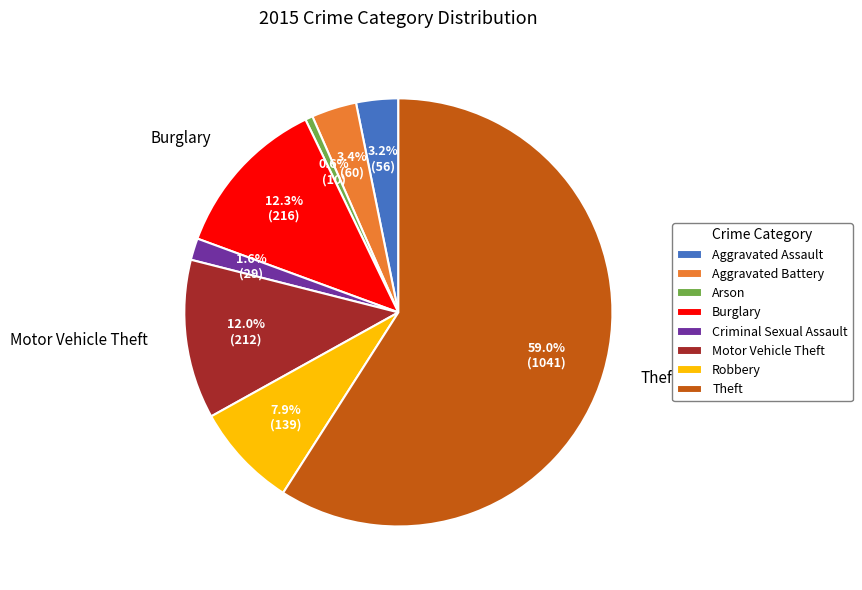

Which has a higher value, Robbery or Burglary?

Burglary